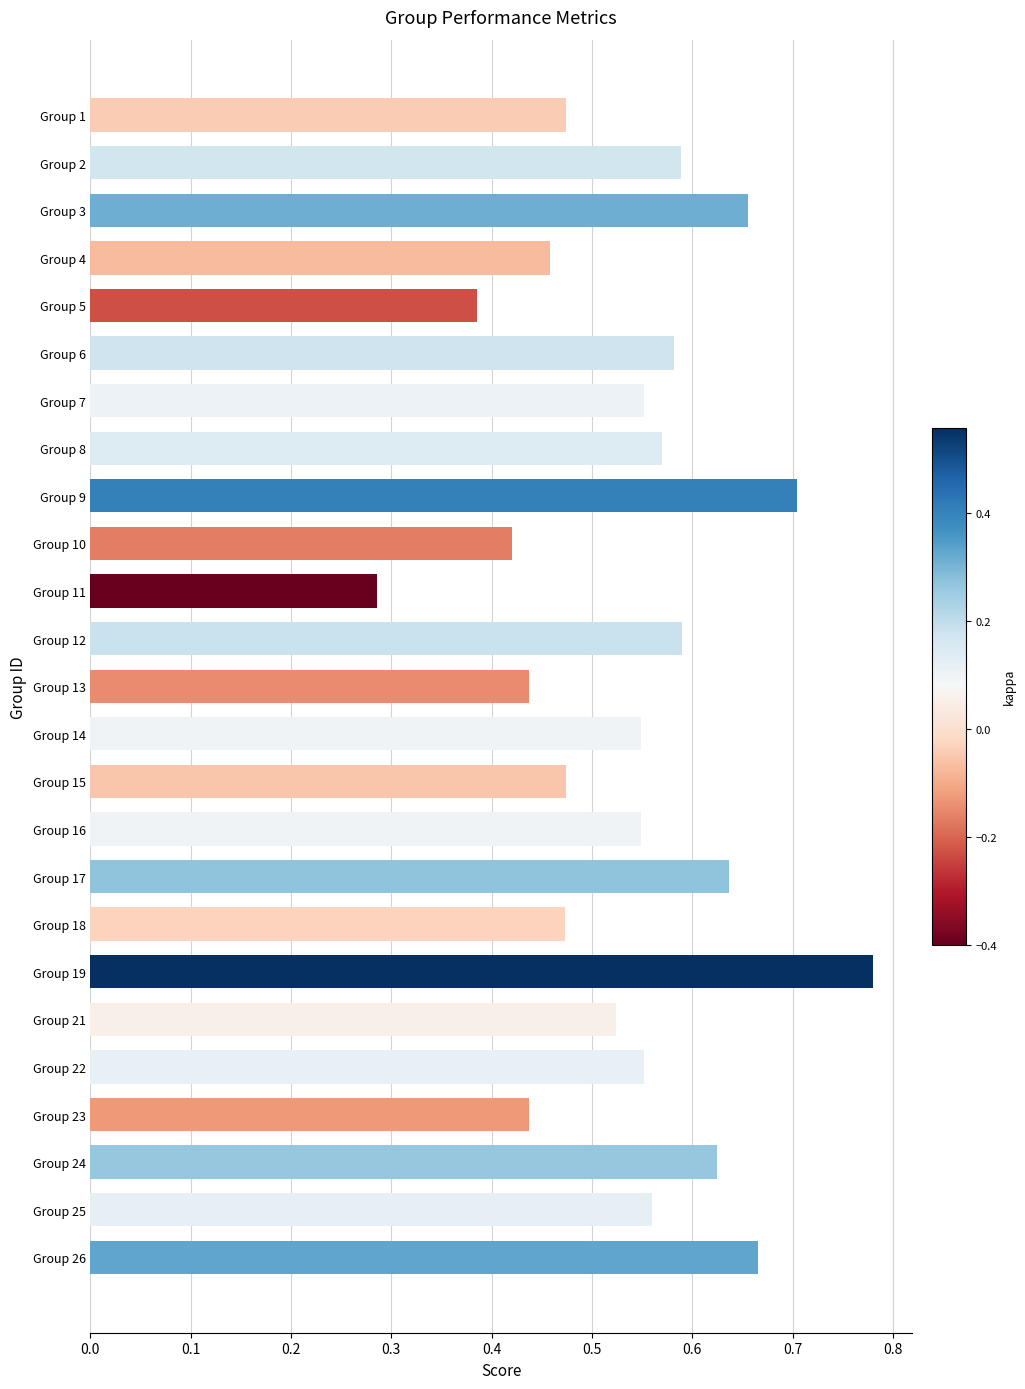

What is the sum of all values?

13.5